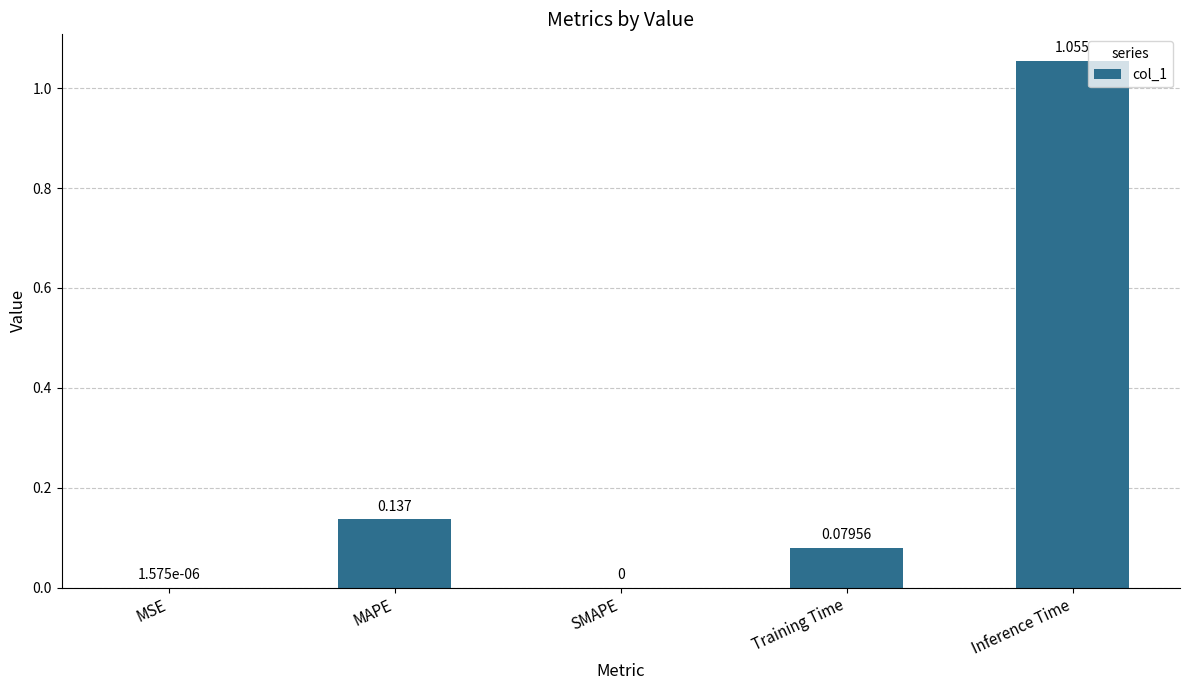

At which category does the chart reach its peak across all series?

Inference Time